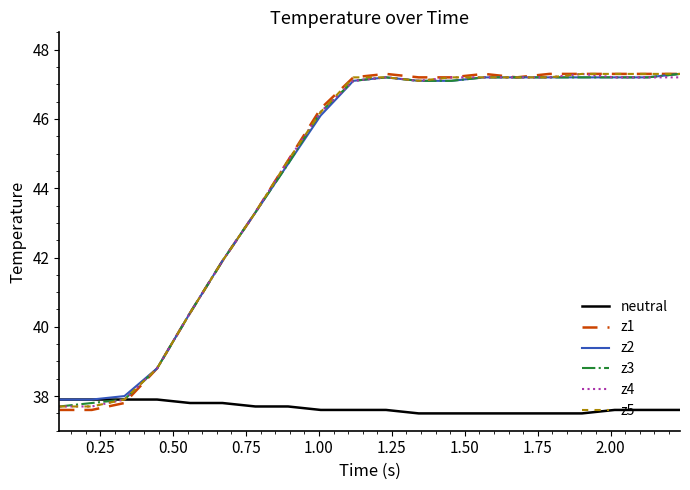

What is the maximum value shown in the chart?

47.3